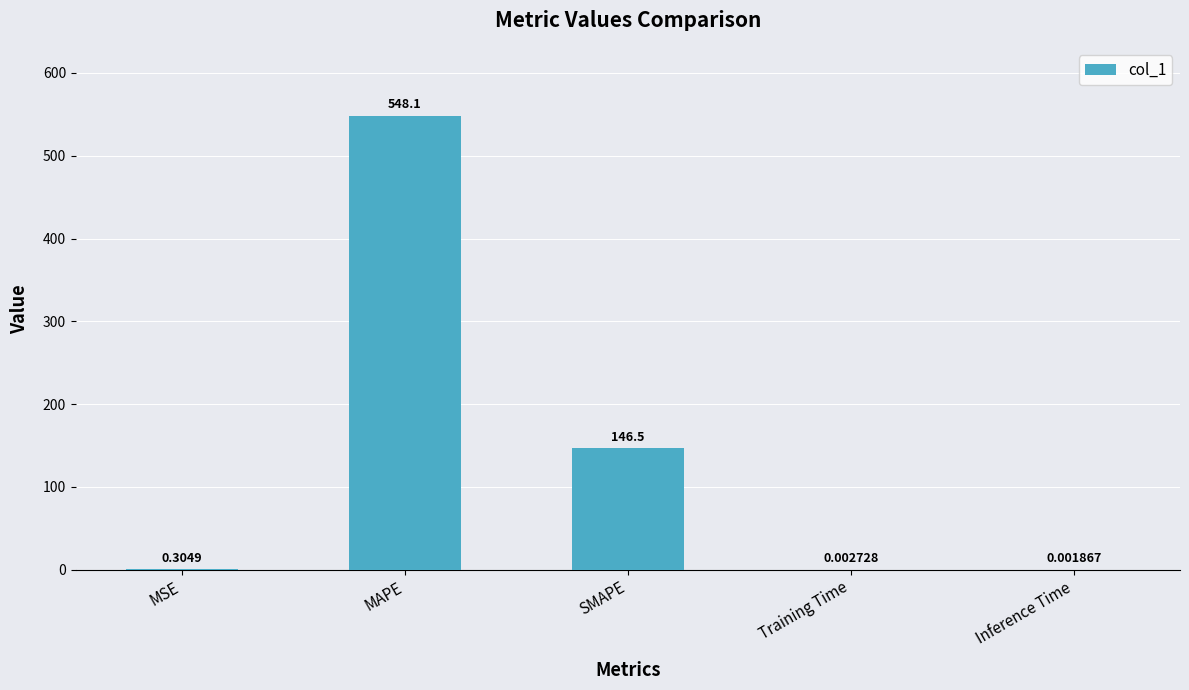

What is the change in value from MSE to Inference Time?

-0.3